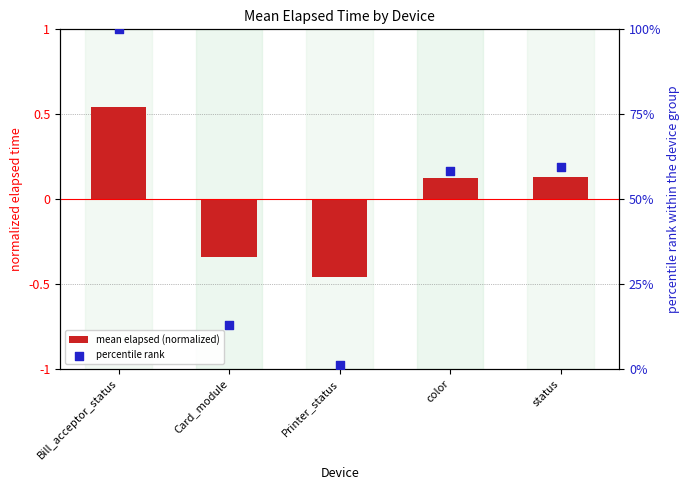

Which series contains the highest Y value?

percentile rank